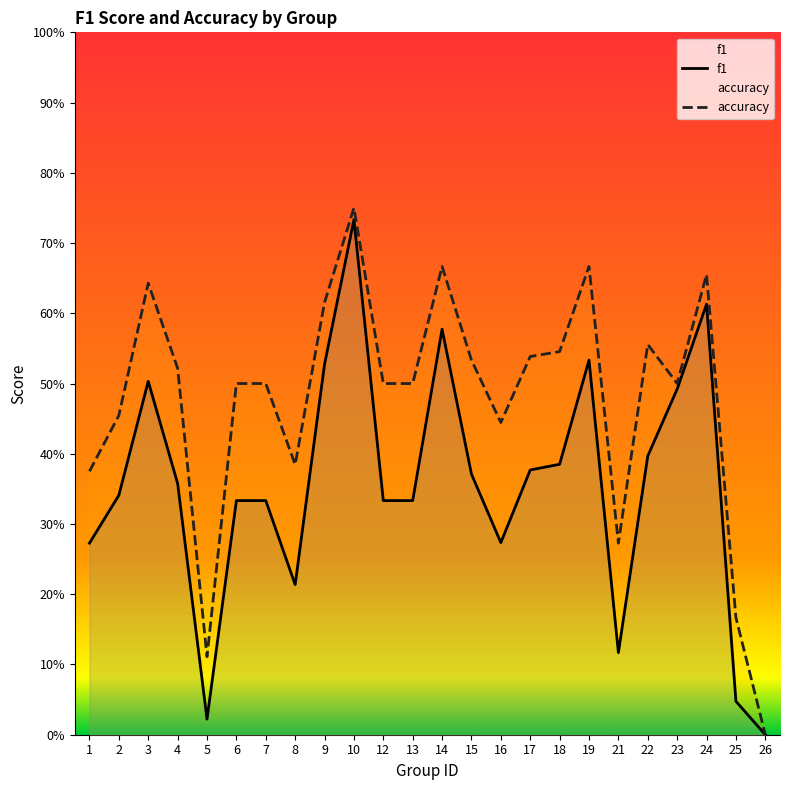

Where is the first local maximum for accuracy?

3